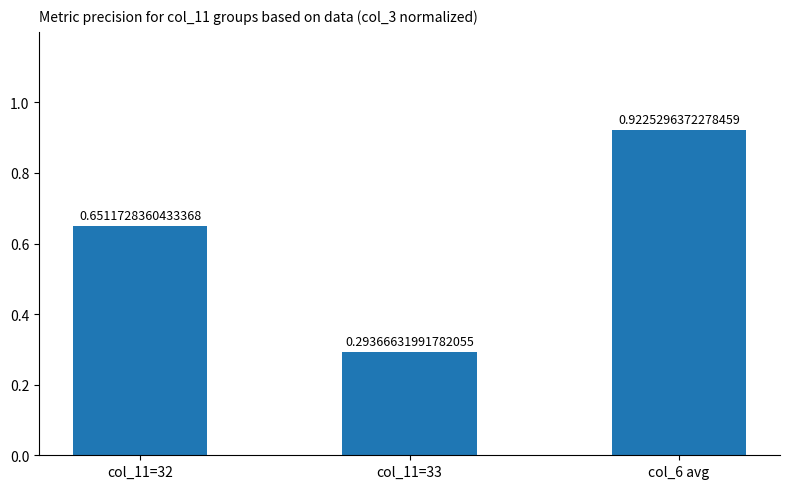

Rank the categories by value from lowest to highest.

col_11=33, col_11=32, col_6 avg